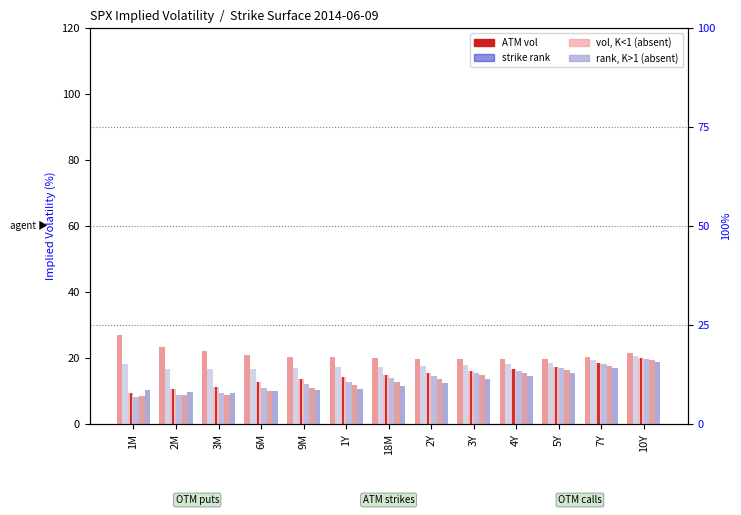

How many data points in K=1.20 are above 11?

7